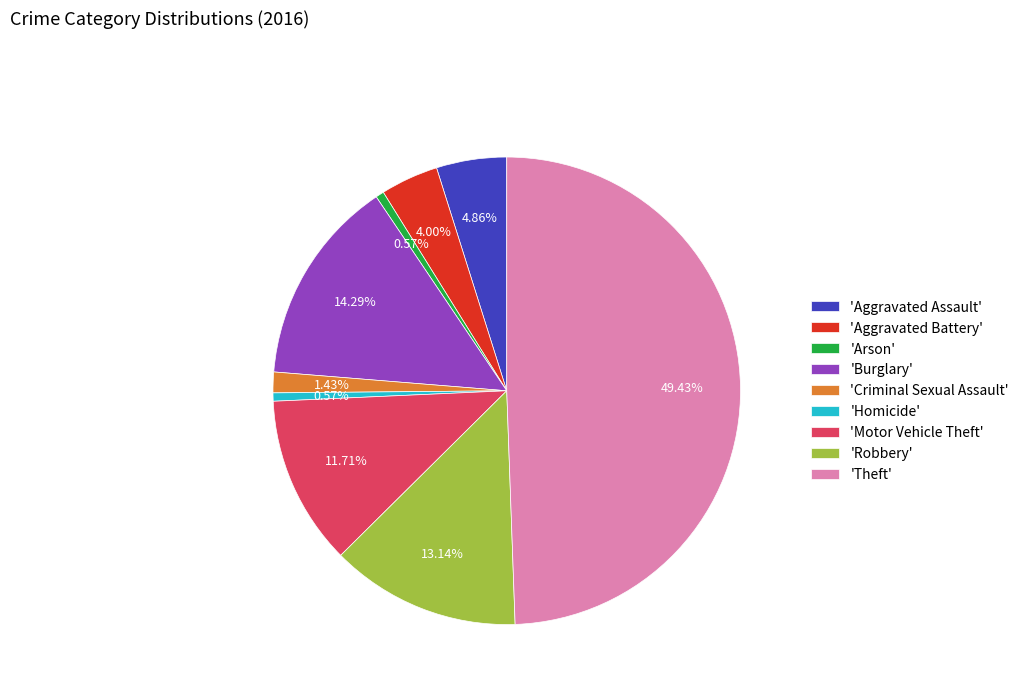

Which has a higher value, 'Criminal Sexual Assault' or 'Motor Vehicle Theft'?

'Motor Vehicle Theft'